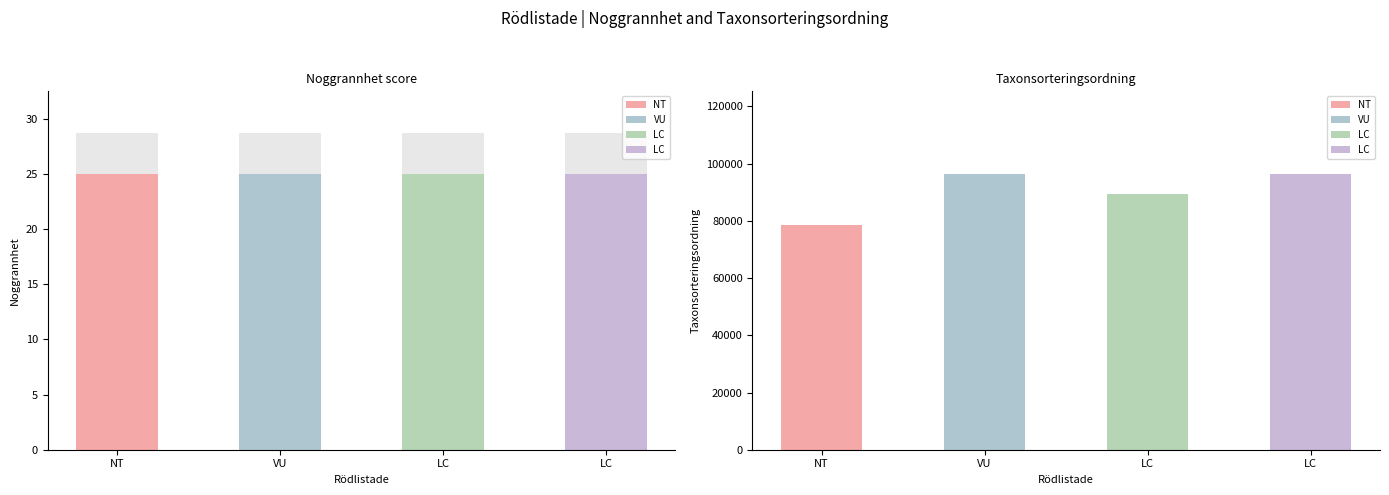

How many bars are there in total?

8